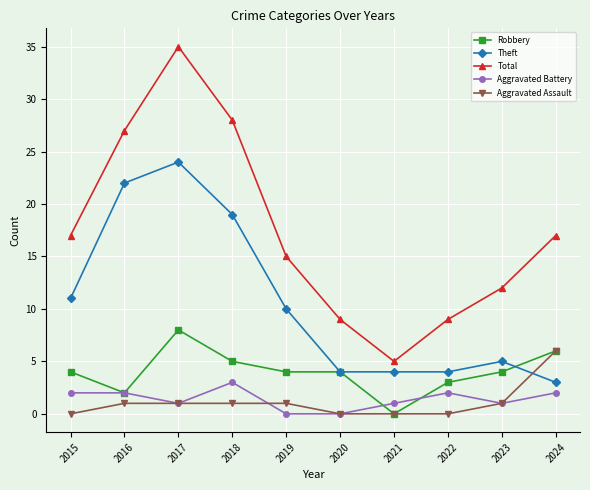

Which series has the largest range (max minus min)?

Total